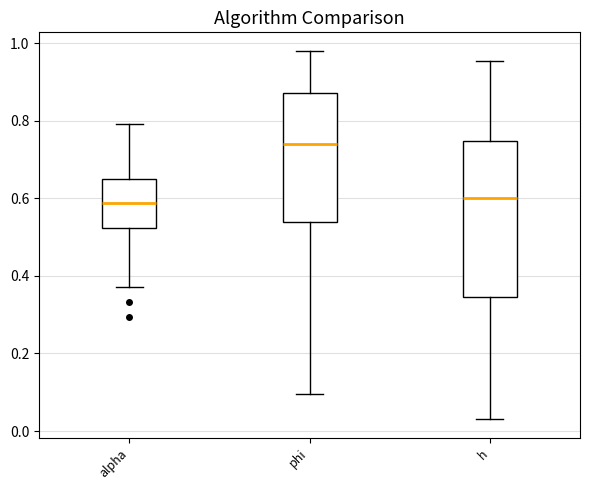

Reading left to right, read every box against the y-axis: the position of its median line, the range the box covers, and the ends of its whiskers. The values are not printed on the chart, so give them approximately, as read against the axis.

alpha: median 0.58, box 0.52 to 0.64, whiskers 0.38 to 0.80
phi: median 0.74, box 0.54 to 0.88, whiskers 0.10 to 0.98
h: median 0.60, box 0.34 to 0.74, whiskers 0.02 to 0.96